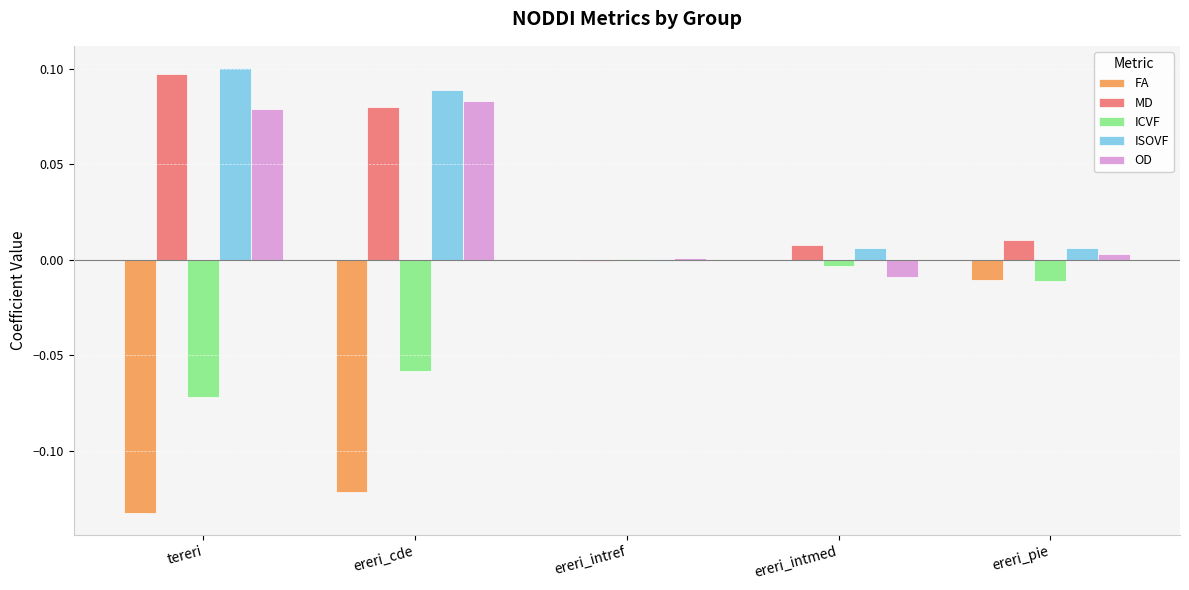

Which series changed the most between tereri and ereri_pie?

FA